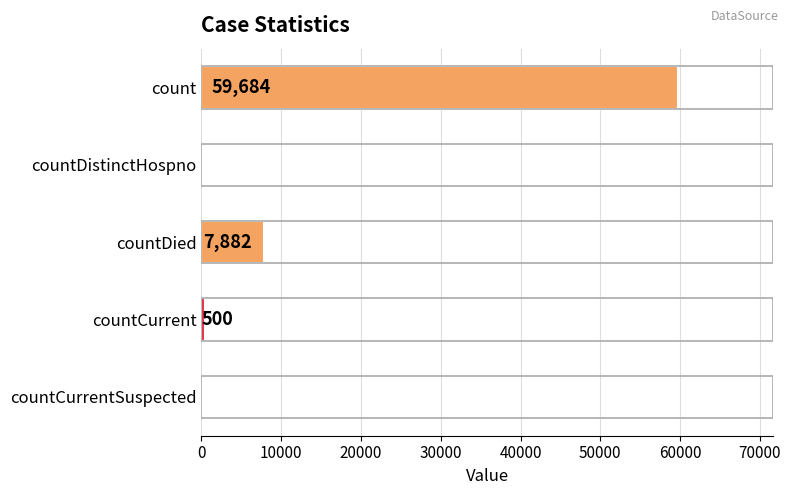

The value at countCurrentSuspected is 0. True or false?

True